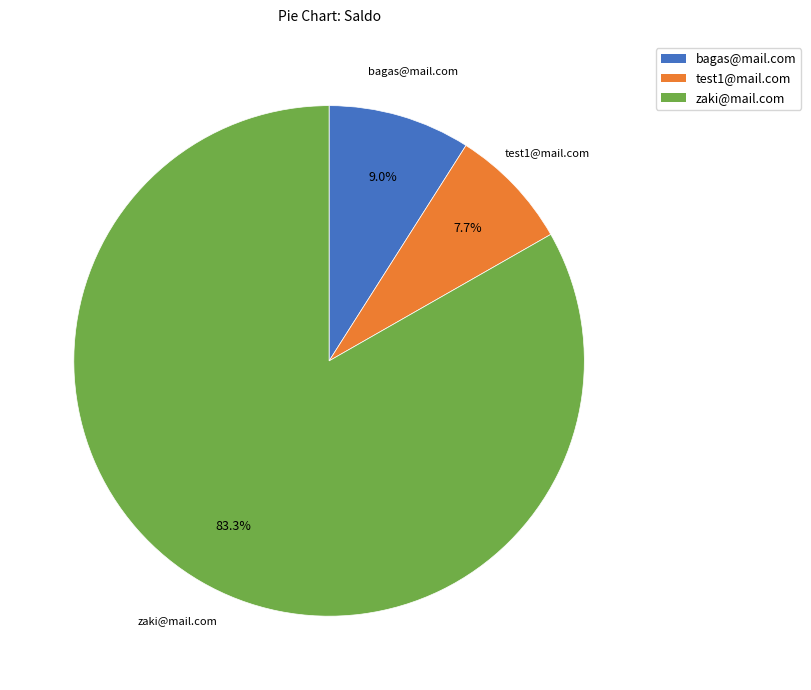

Which category has the biggest portion of the pie?

zaki@mail.com